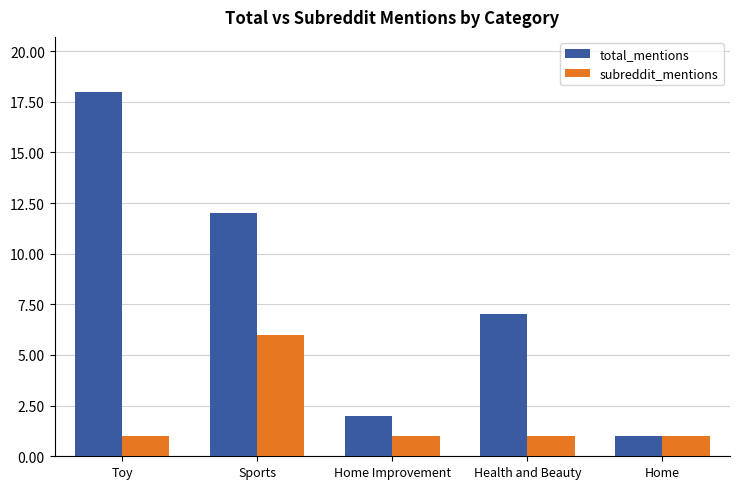

What is the label of the 2nd bar from the left?

Sports